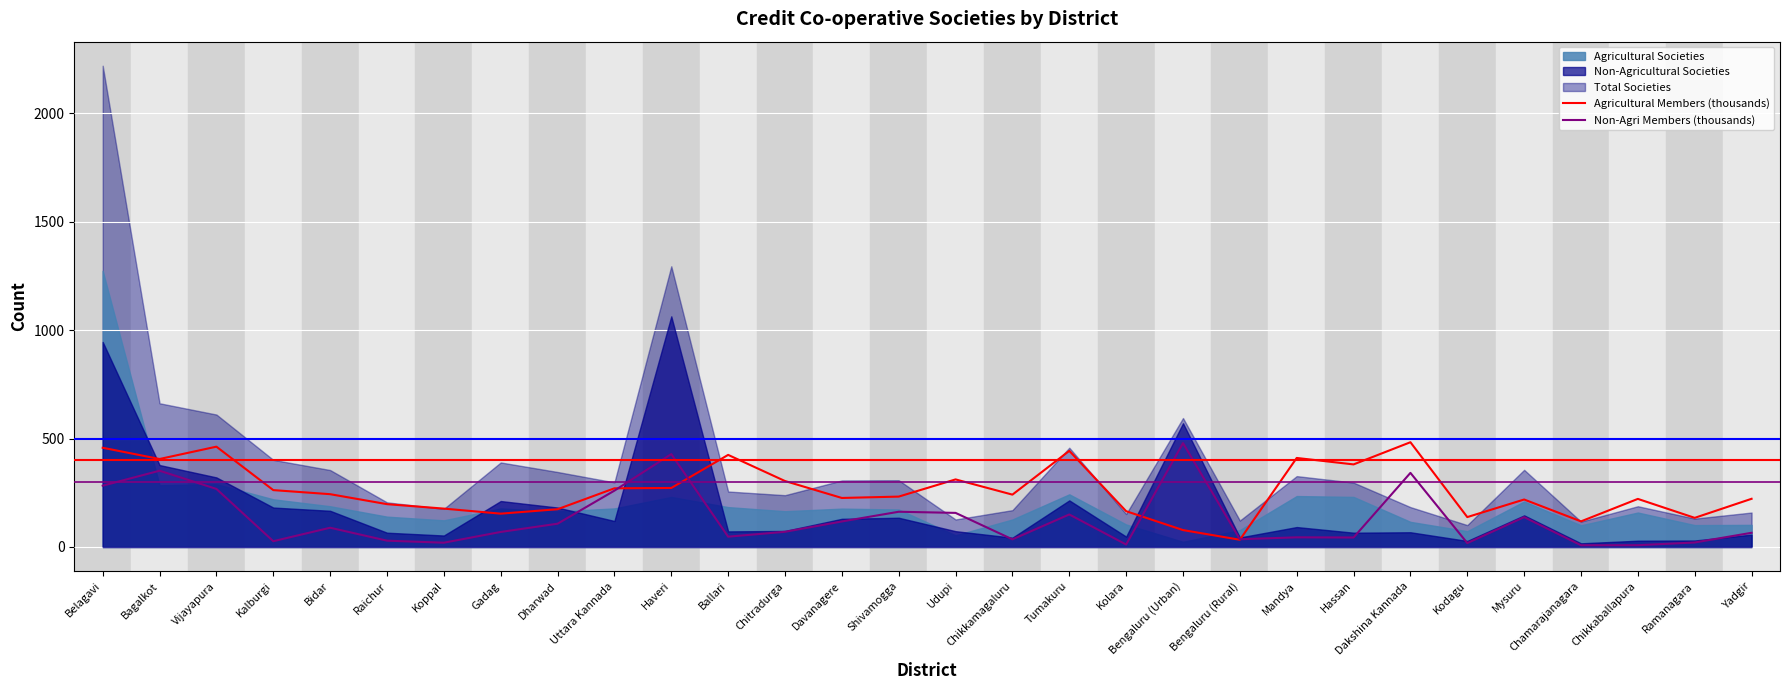

True or false: Non-Agri Members (thousands) has a value of 282.9 at Belagavi.

True